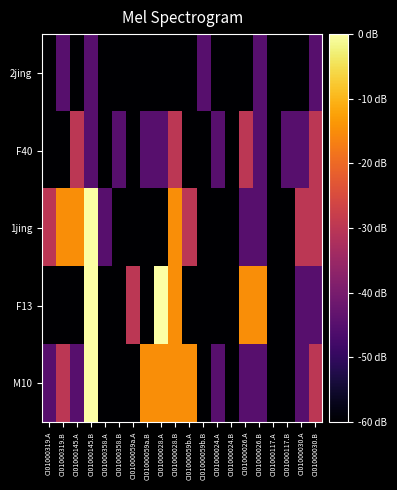

Reading left to right, transcribe all the data shown in this chart.

2jing: CI01000319.A=0	CI01000319.B=1	CI01000145.A=0	CI01000145.B=1	CI01000358.A=0	CI01000358.B=0	CI01000059a.A=0	CI01000059a.B=0	CI01000028.A=0	CI01000028.B=0	CI01000059b.A=0	CI01000059b.B=1	CI01000024.A=0	CI01000024.B=0	CI01000026.A=0	CI01000026.B=1	CI01000117.A=0	CI01000117.B=0	CI01000030.A=0	CI01000030.B=1
F40: CI01000319.A=0	CI01000319.B=0	CI01000145.A=2	CI01000145.B=1	CI01000358.A=0	CI01000358.B=1	CI01000059a.A=0	CI01000059a.B=1	CI01000028.A=1	CI01000028.B=2	CI01000059b.A=0	CI01000059b.B=0	CI01000024.A=1	CI01000024.B=0	CI01000026.A=2	CI01000026.B=1	CI01000117.A=0	CI01000117.B=1	CI01000030.A=1	CI01000030.B=2
1jing: CI01000319.A=2	CI01000319.B=3	CI01000145.A=3	CI01000145.B=4	CI01000358.A=1	CI01000358.B=0	CI01000059a.A=0	CI01000059a.B=0	CI01000028.A=0	CI01000028.B=3	CI01000059b.A=2	CI01000059b.B=0	CI01000024.A=0	CI01000024.B=0	CI01000026.A=1	CI01000026.B=1	CI01000117.A=0	CI01000117.B=0	CI01000030.A=2	CI01000030.B=2
F13: CI01000319.A=0	CI01000319.B=0	CI01000145.A=0	CI01000145.B=4	CI01000358.A=0	CI01000358.B=0	CI01000059a.A=2	CI01000059a.B=0	CI01000028.A=4	CI01000028.B=3	CI01000059b.A=0	CI01000059b.B=0	CI01000024.A=0	CI01000024.B=0	CI01000026.A=3	CI01000026.B=3	CI01000117.A=0	CI01000117.B=0	CI01000030.A=1	CI01000030.B=1
M10: CI01000319.A=1	CI01000319.B=2	CI01000145.A=1	CI01000145.B=4	CI01000358.A=0	CI01000358.B=0	CI01000059a.A=0	CI01000059a.B=3	CI01000028.A=3	CI01000028.B=3	CI01000059b.A=3	CI01000059b.B=0	CI01000024.A=1	CI01000024.B=0	CI01000026.A=1	CI01000026.B=1	CI01000117.A=0	CI01000117.B=0	CI01000030.A=1	CI01000030.B=2